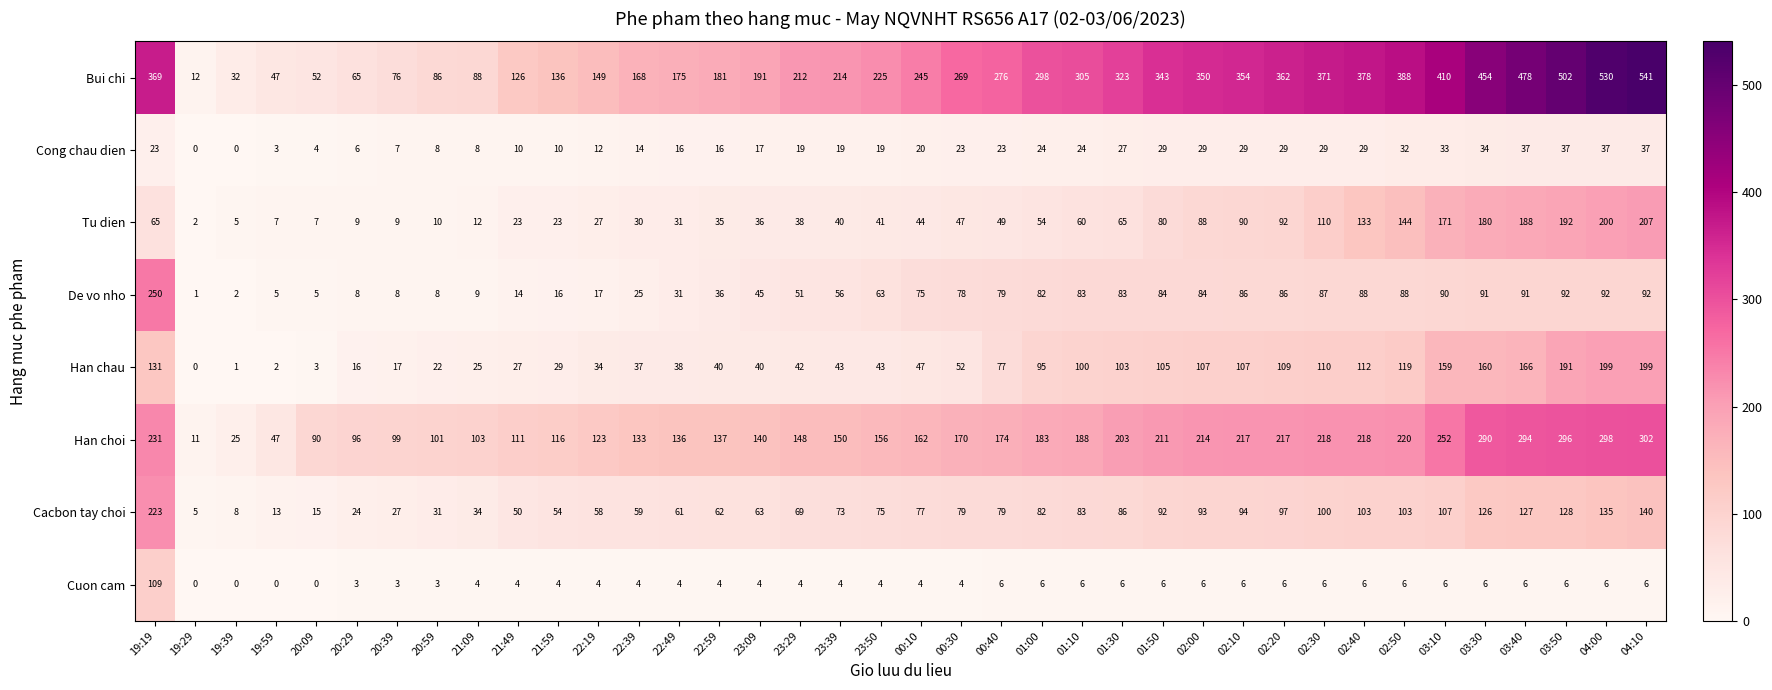

What is the spread (max minus min) of values at 23:29?

208